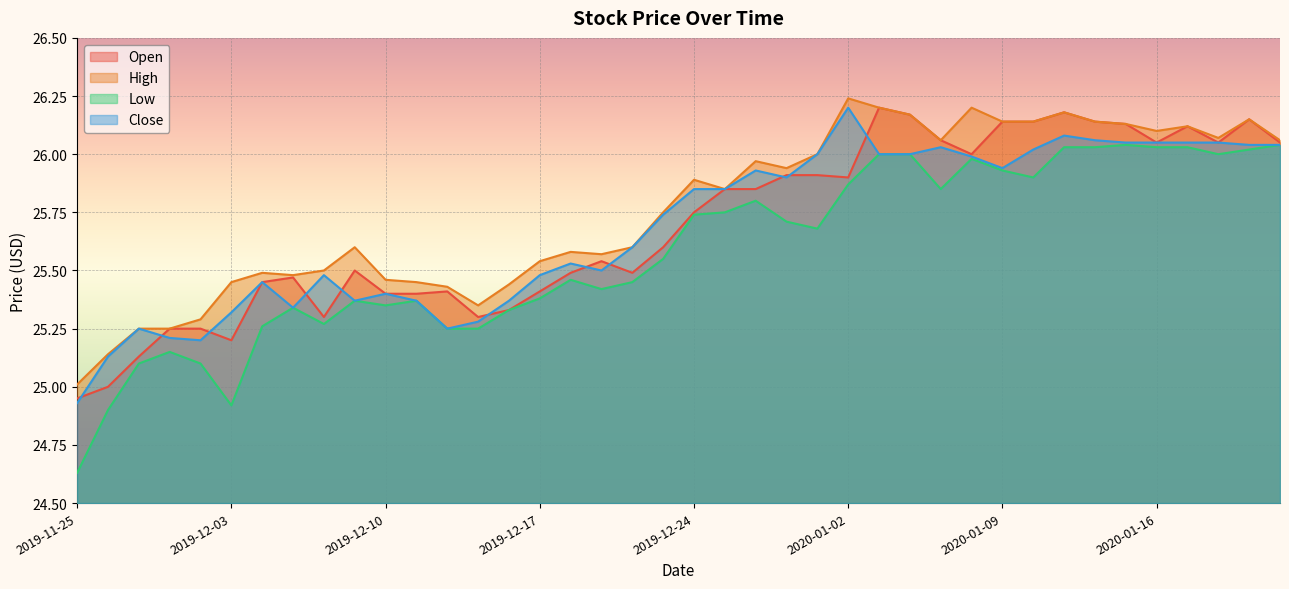

What is the value of the Close point at the 38th from the left?

26.1